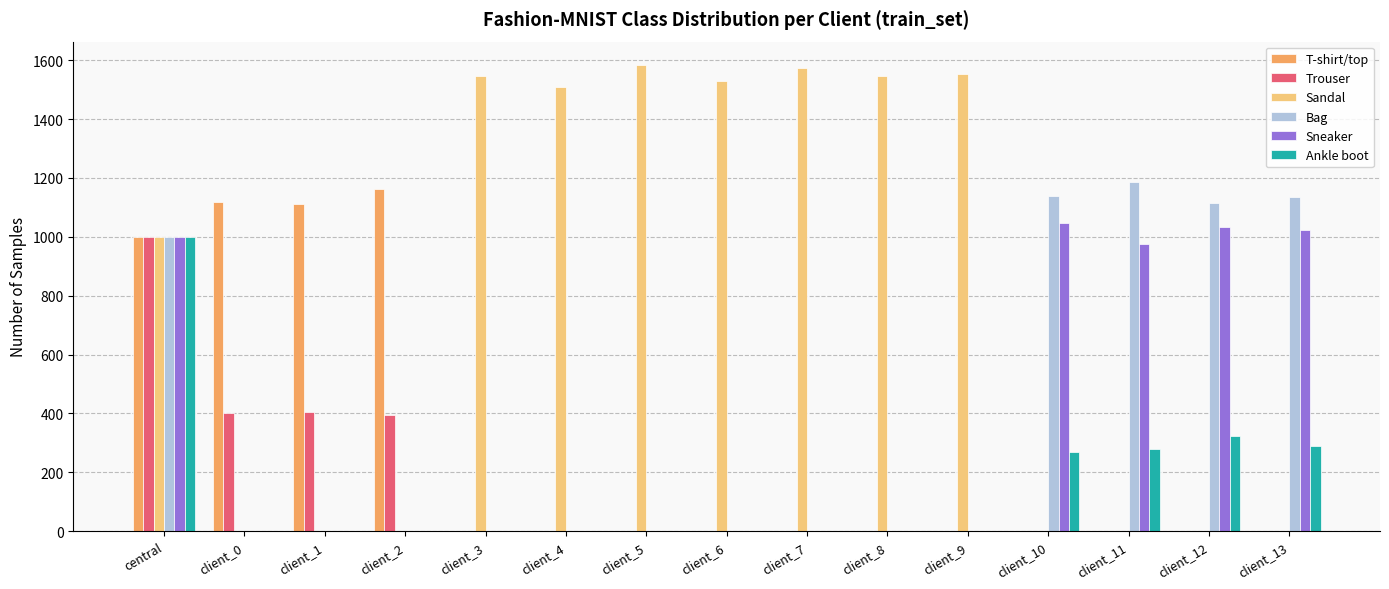

What is the maximum value for Sneaker?

1046